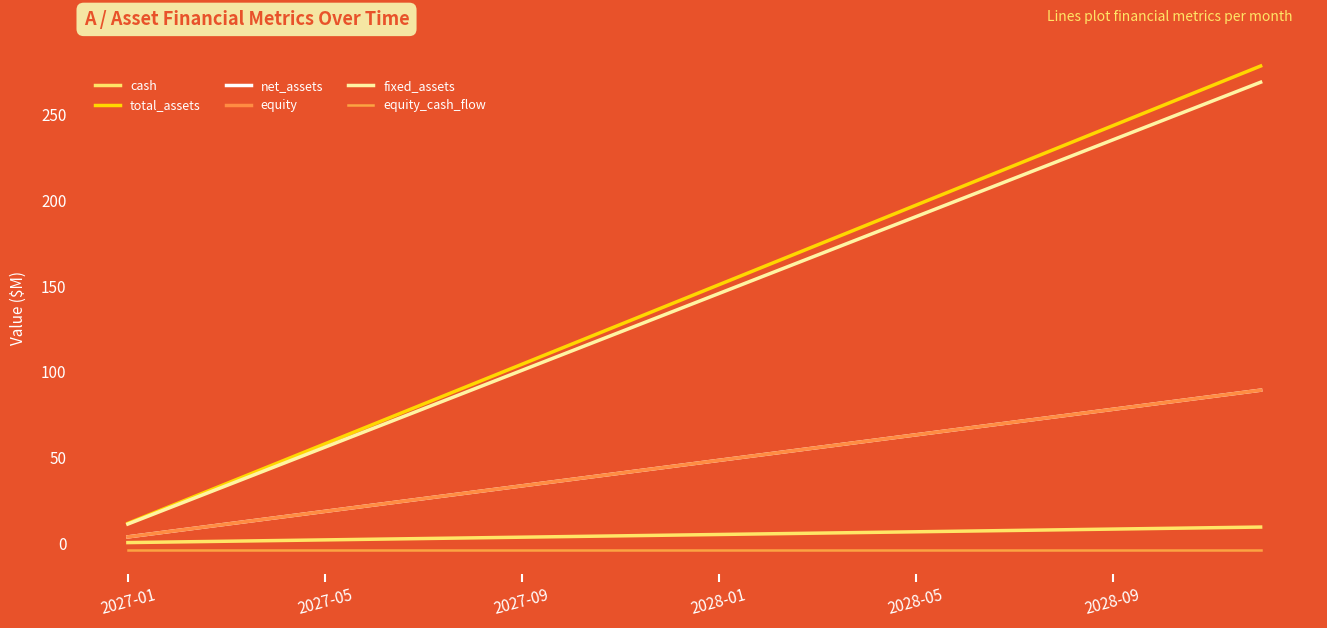

Does the chart have visible grid lines?

No